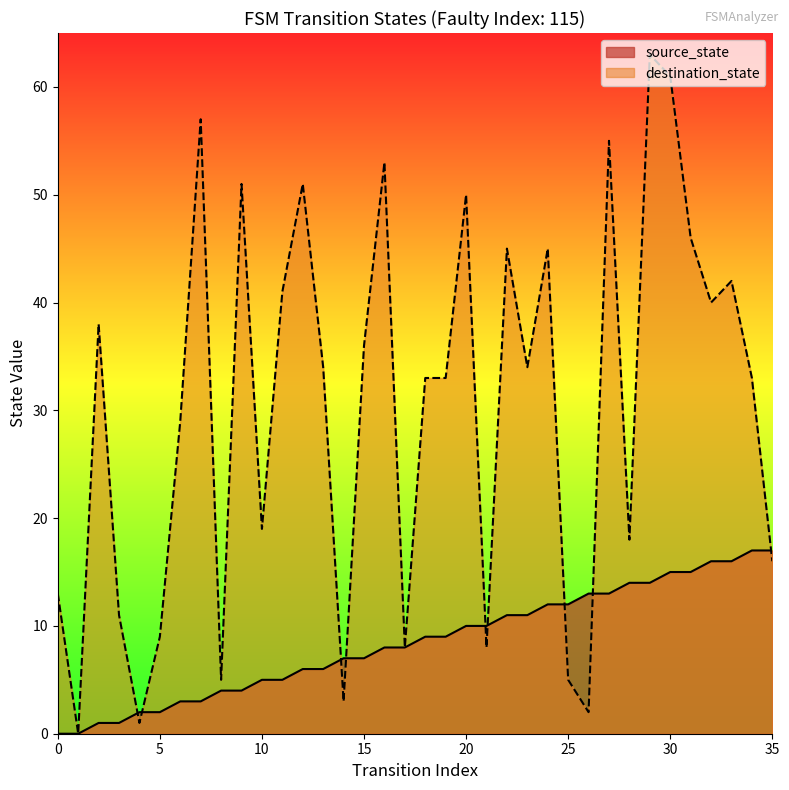

What value does the destination_state series have at 28, to the nearest 10?

20